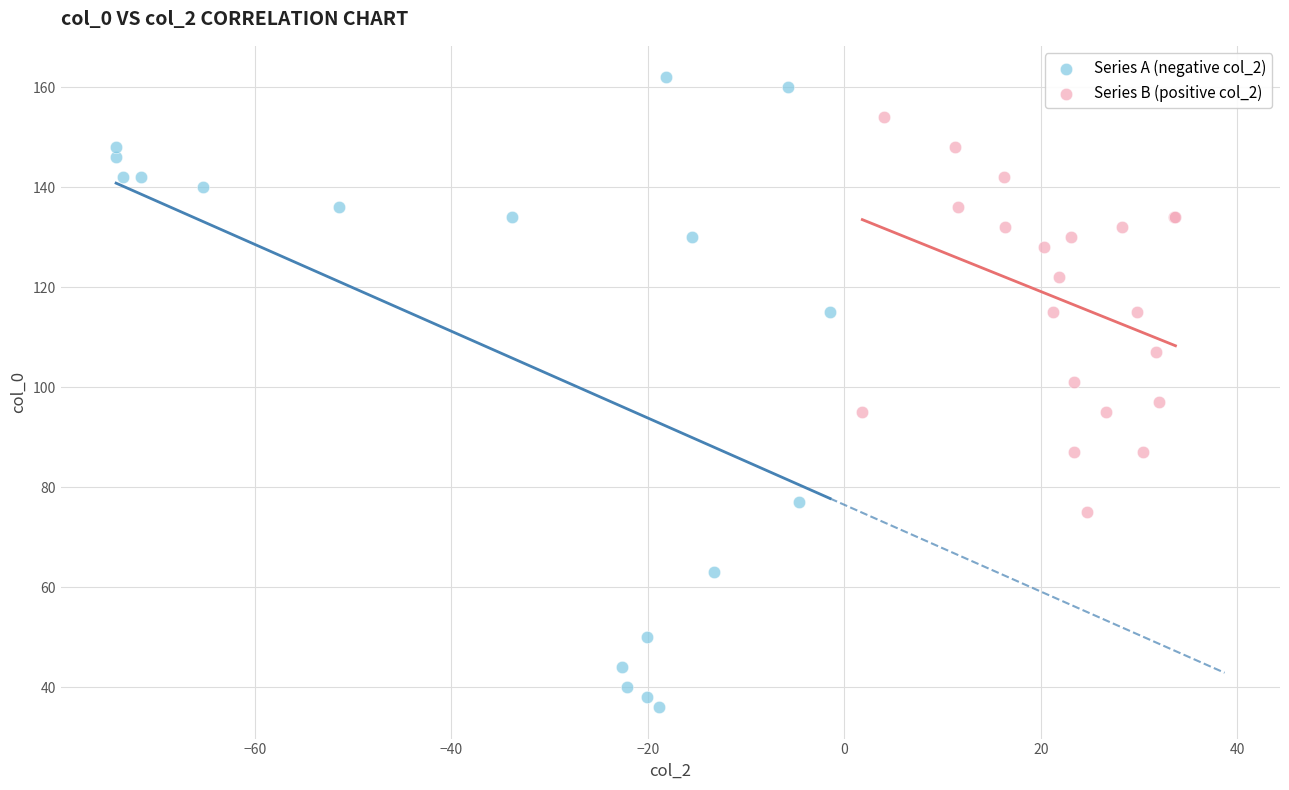

Which series contains the lowest Y value?

Series A (negative col_2)